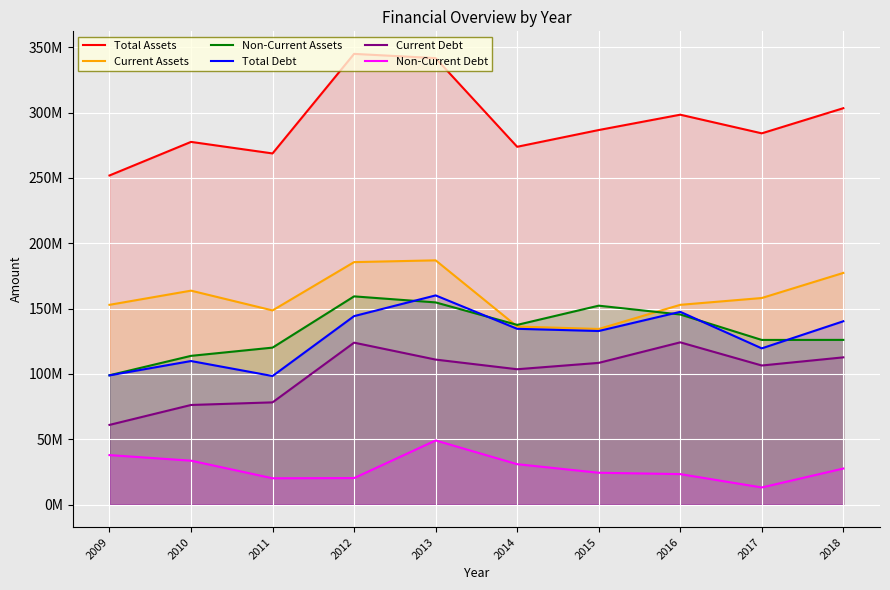

What is the minimum value for Current Assets?

134430537